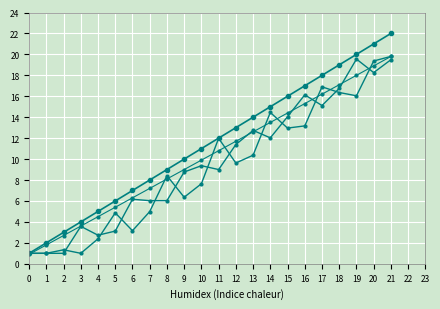

How many lines are shown in the chart?

4